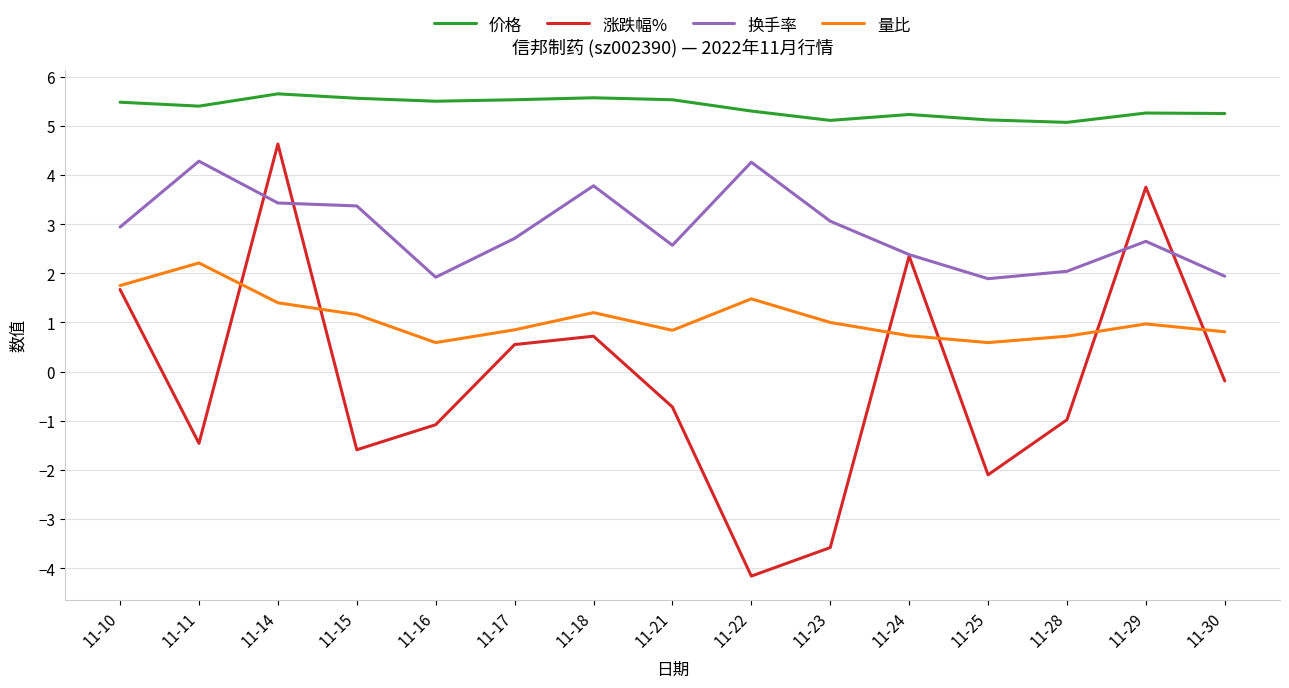

At which label is 涨跌幅% closest to 0?

11-30